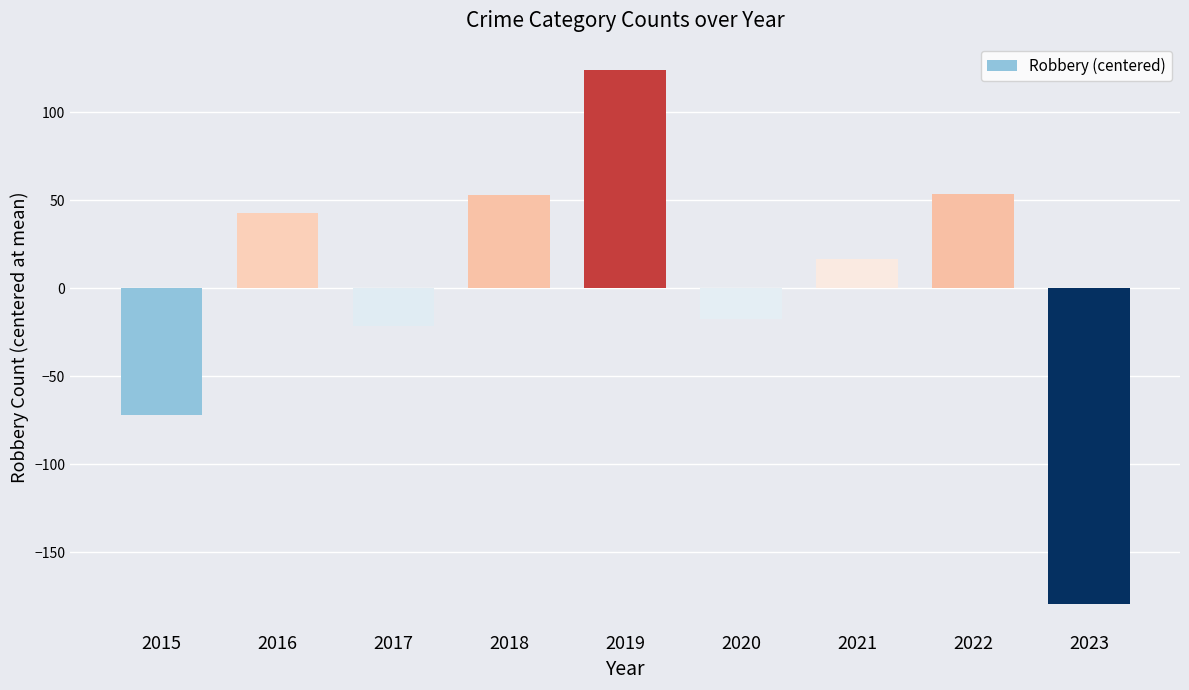

At which label does the data first exceed 16?

2016